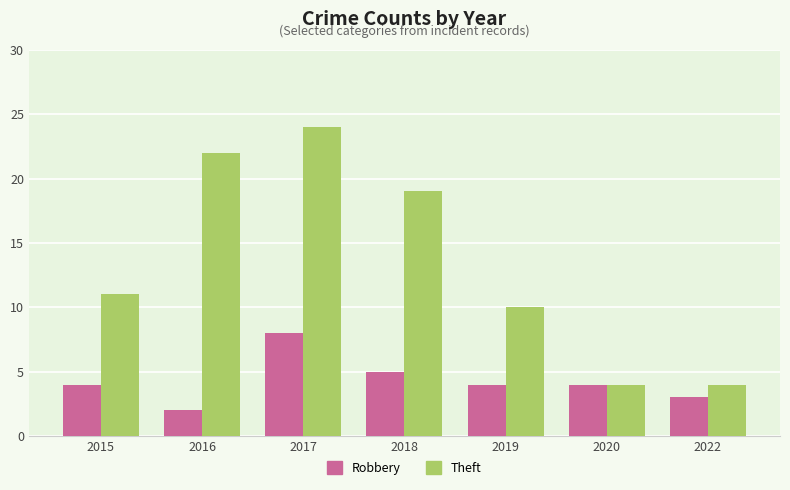

What is the sum of all Theft values?

94